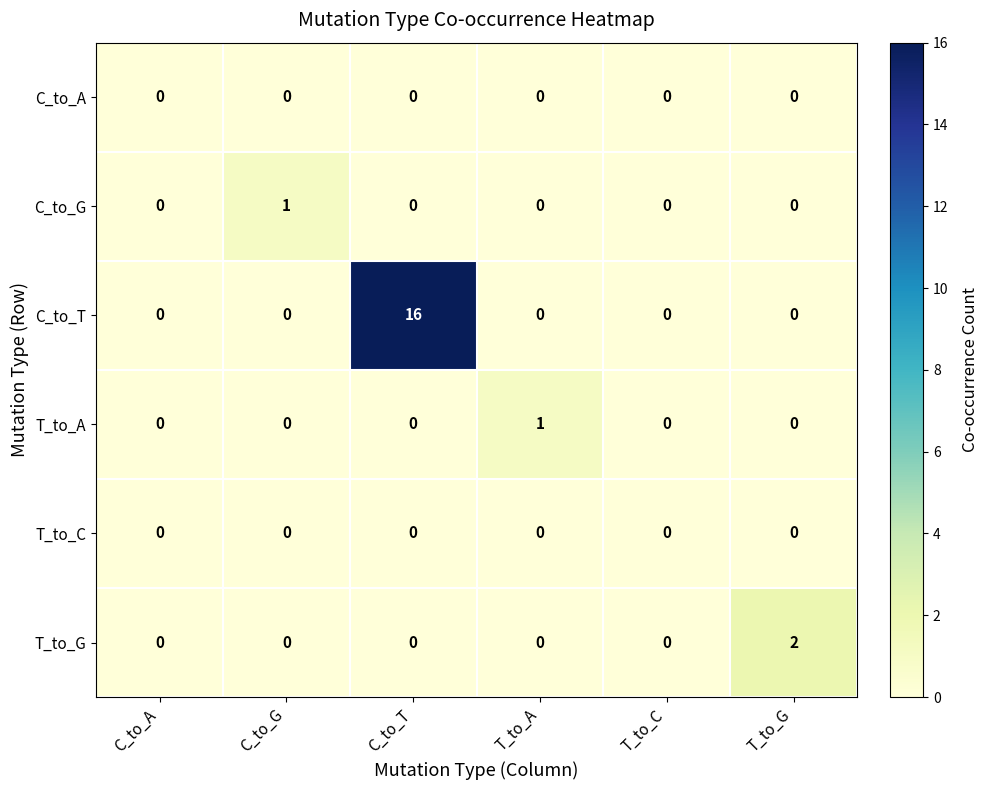

Which category has the highest value across all series?

C_to_T